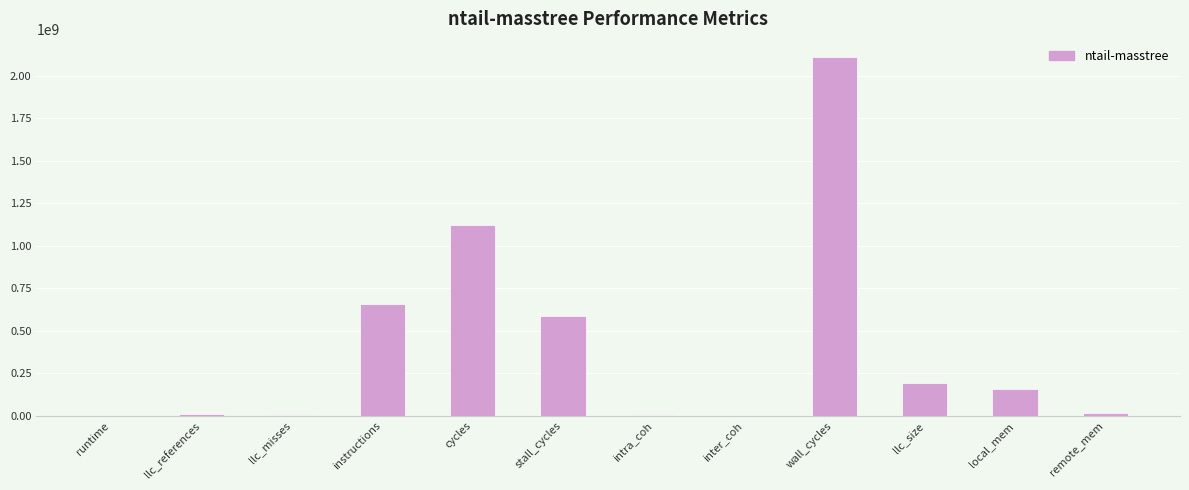

What is the sum of all values?

4856341680.0